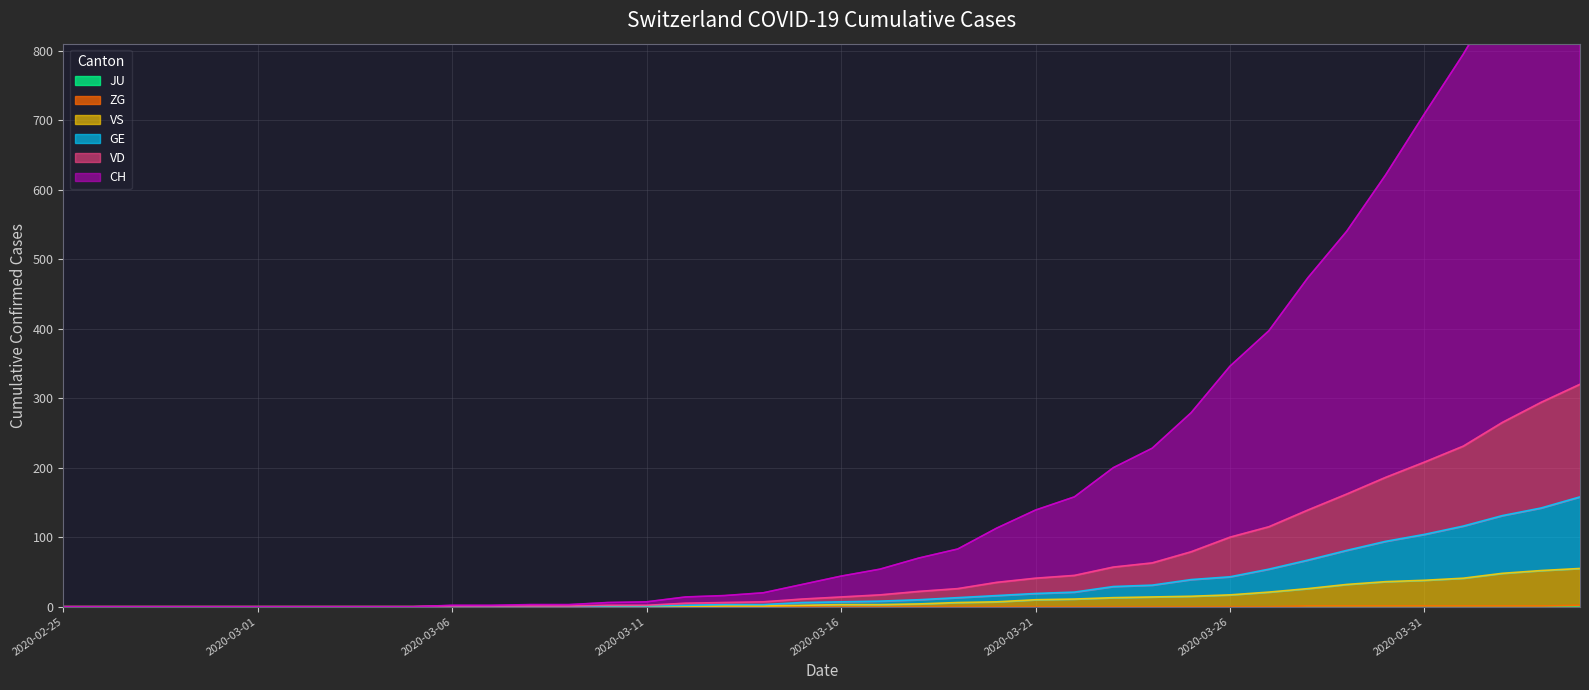

What is the sum of the VS values at 2020-03-19 and 2020-03-17?

9